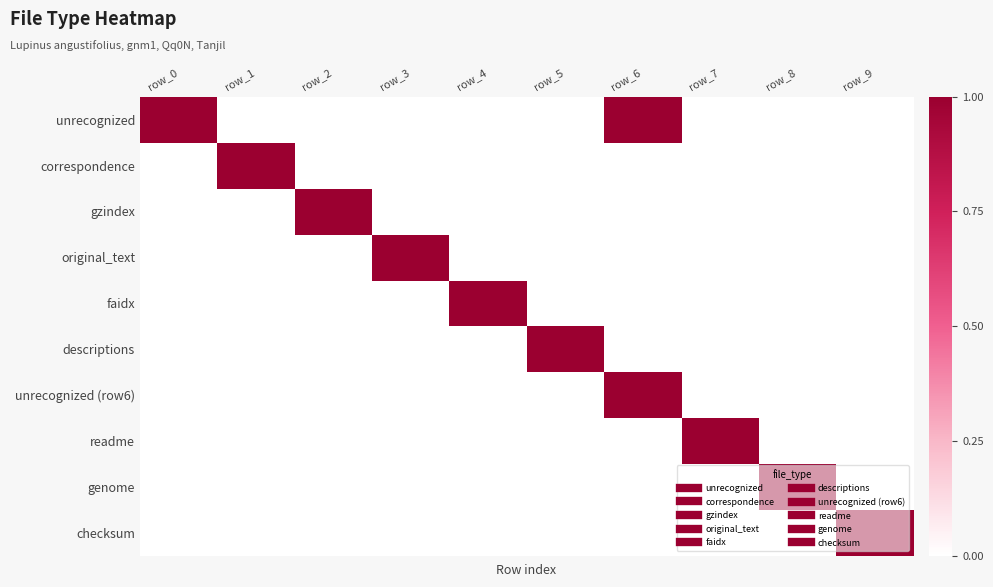

What is the total value across all series at row_7?

1